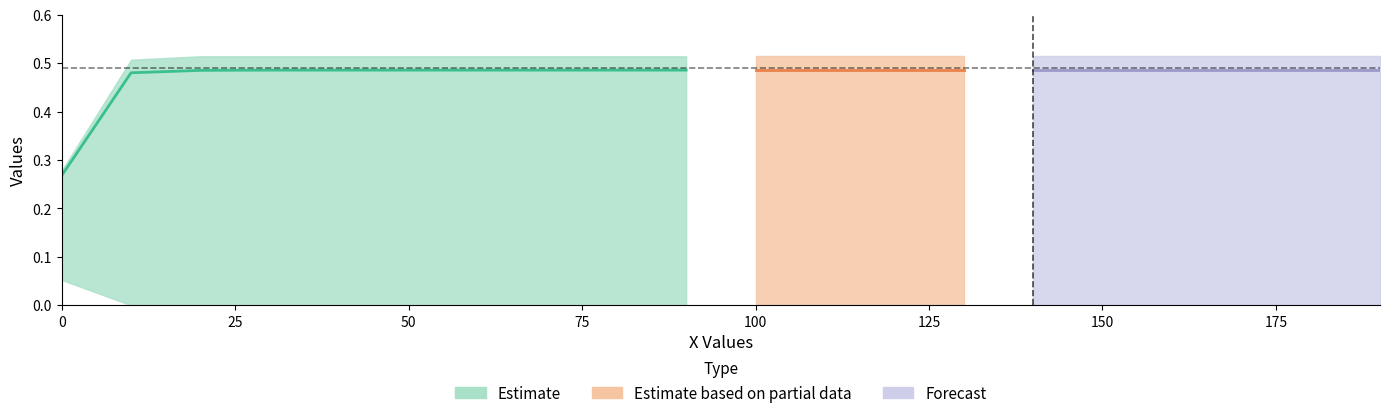

What is the average value of the row1 series?

0.5